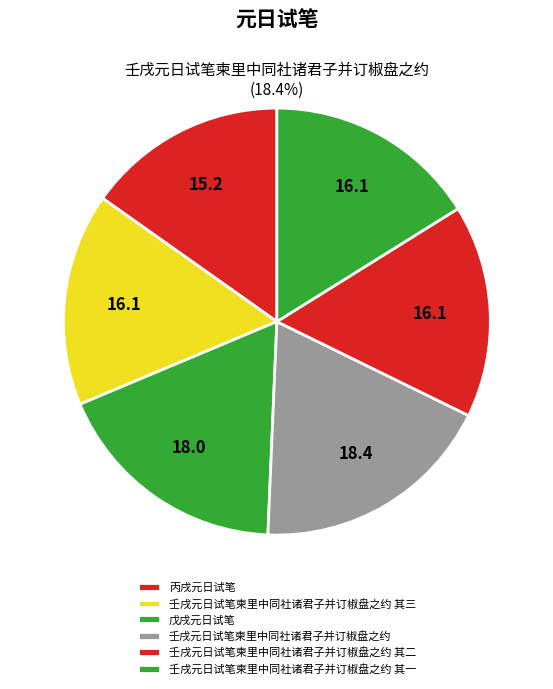

Rank the categories by value from highest to lowest.

壬戌元日试笔柬里中同社诸君子并订椒盘之约, 戊戌元日试笔, 壬戌元日试笔柬里中同社诸君子并订椒盘之约 其三, 壬戌元日试笔柬里中同社诸君子并订椒盘之约 其二, 壬戌元日试笔柬里中同社诸君子并订椒盘之约 其一, 丙戌元日试笔